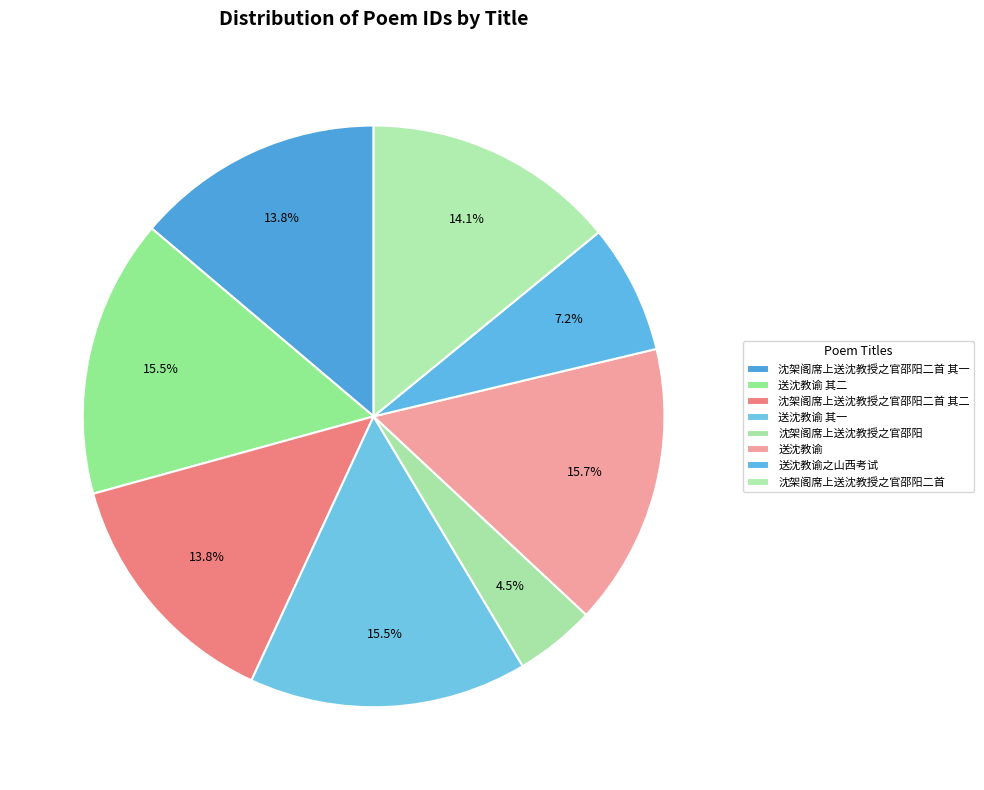

What is the change in value from 沈架阁席上送沈教授之官邵阳二首 其二 to 送沈教谕?

+146798